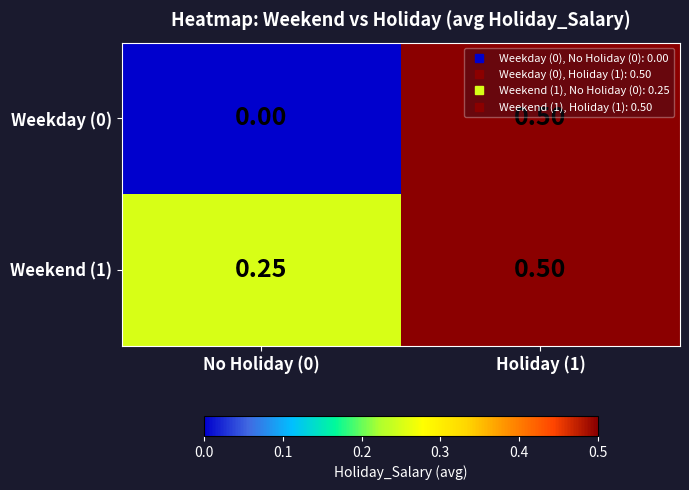

Is the value of Weekday (0) at Holiday (1) greater than the value of Weekend (1) at No Holiday (0)?

Yes